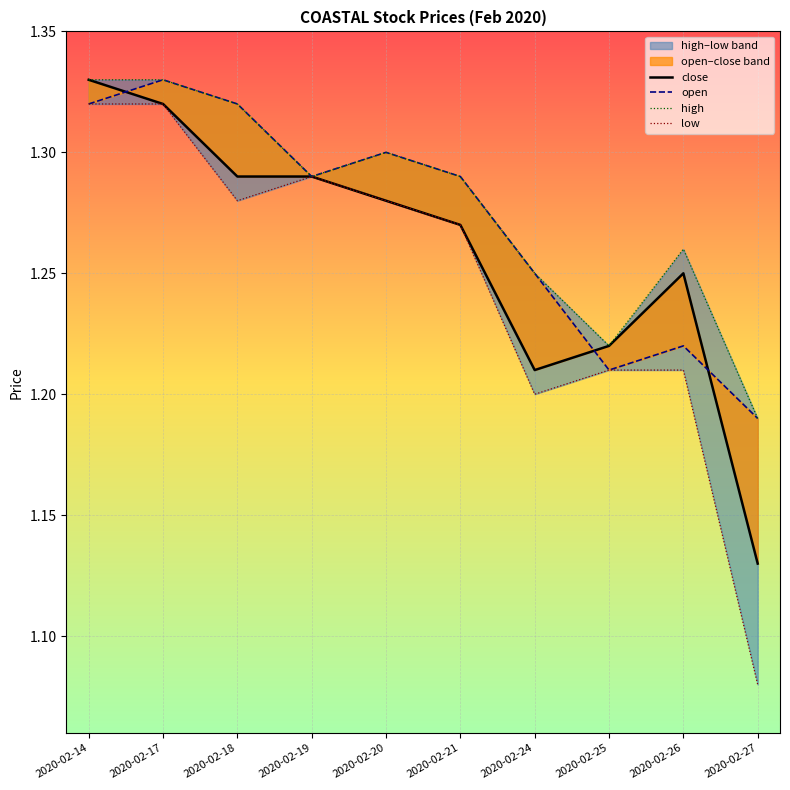

Read the high value at 2020-02-24.

1.2